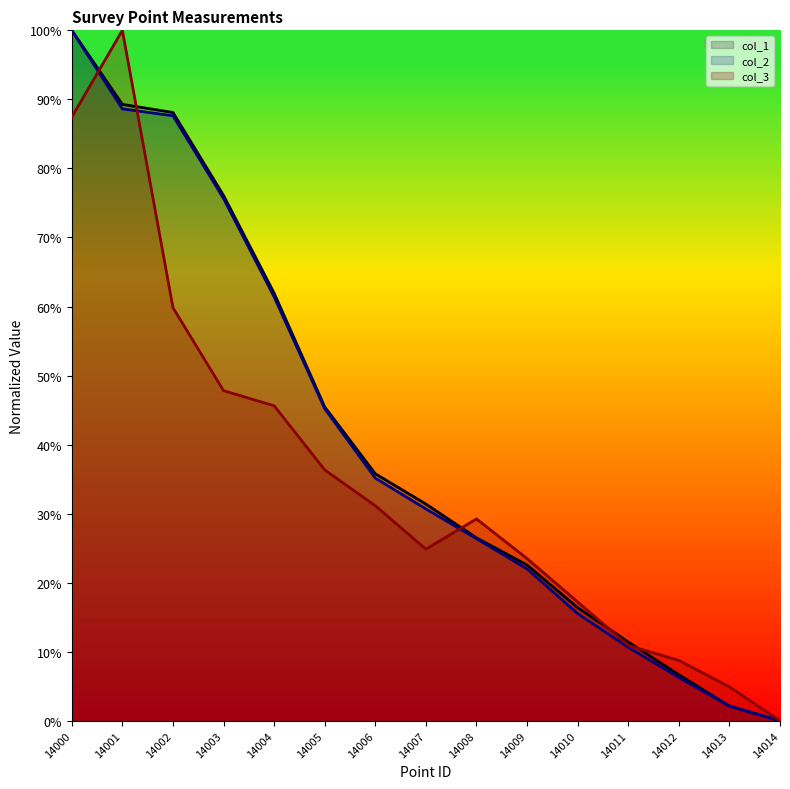

What is the maximum value for col_3?

100.0